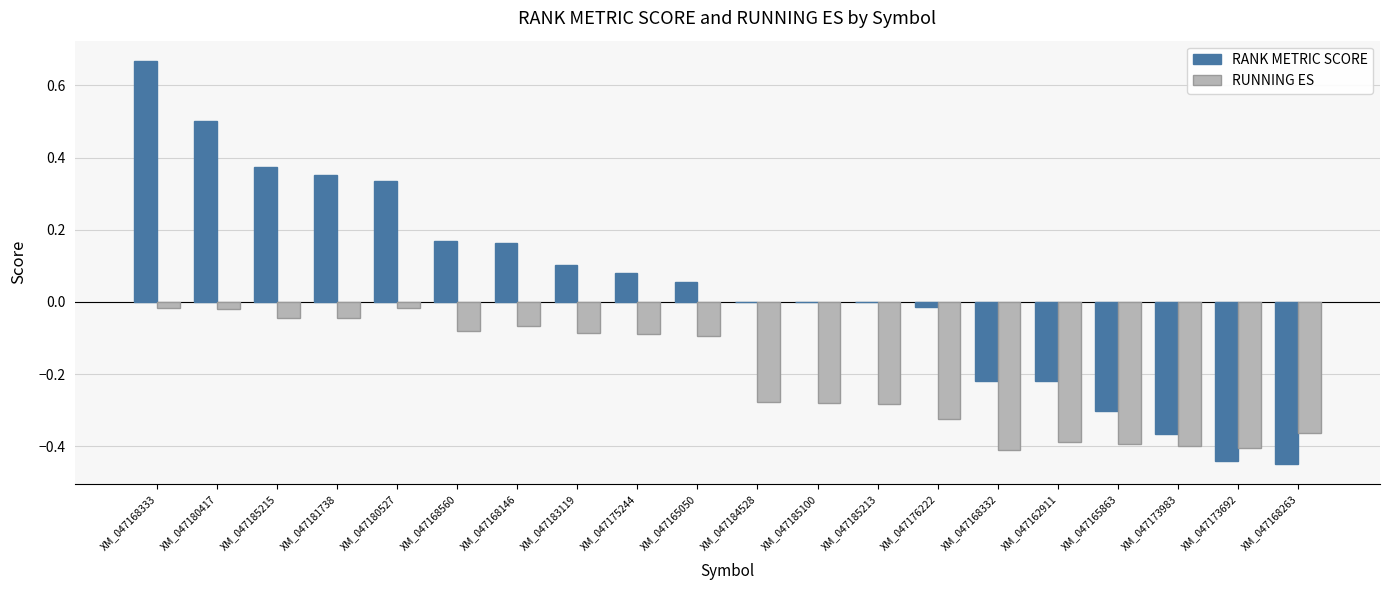

Between XM_047168333 and XM_047181738, which series saw the biggest shift?

RANK METRIC SCORE